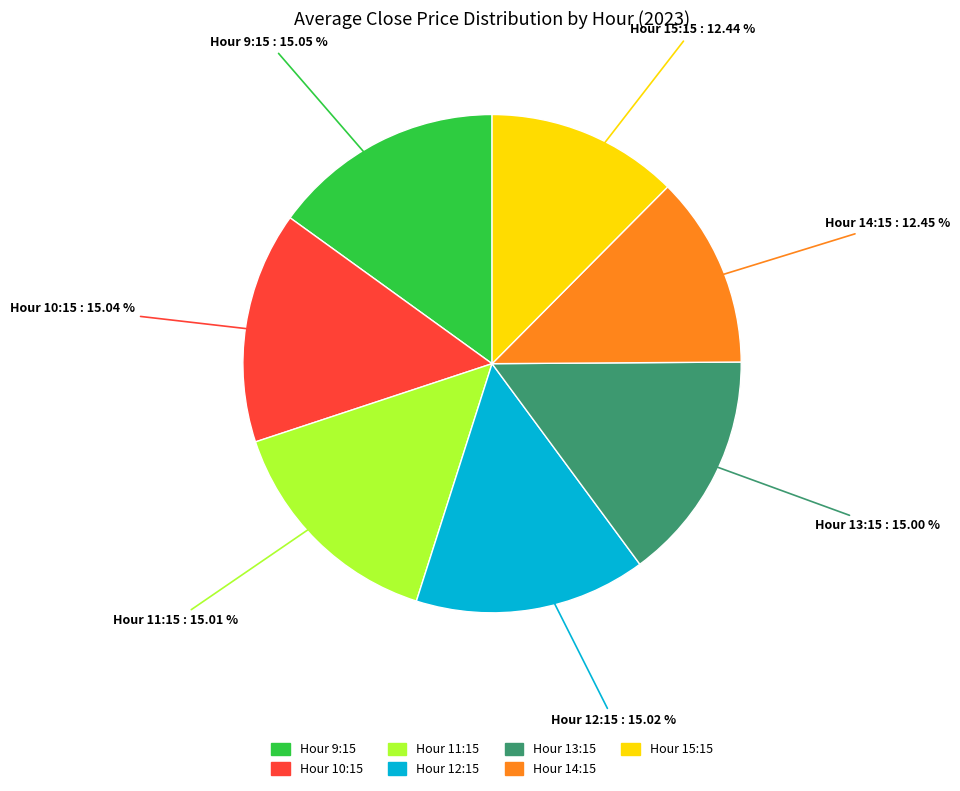

Is there a majority slice in this chart?

No